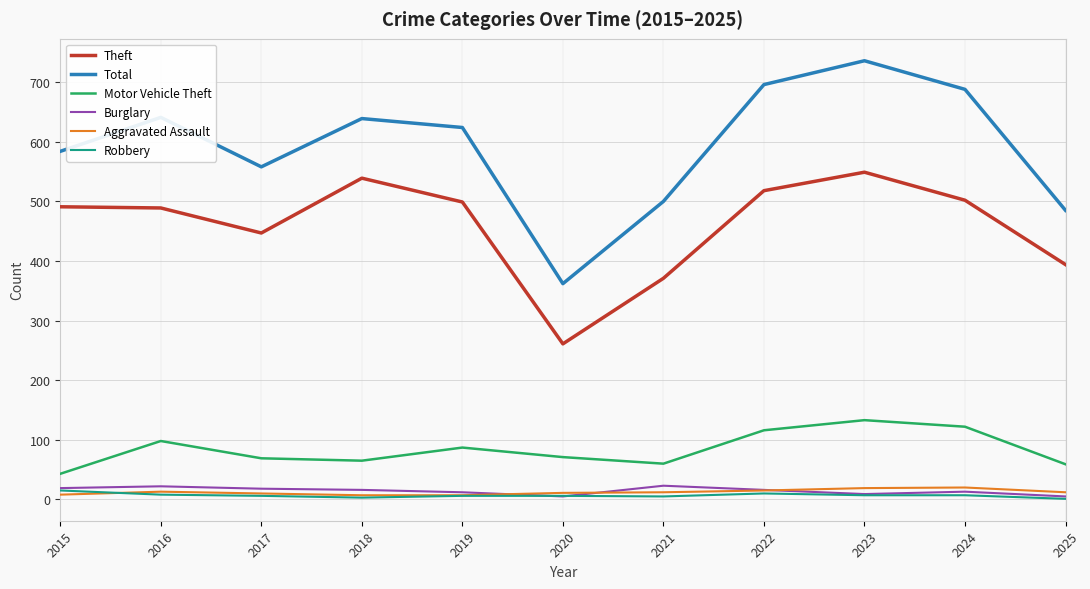

True or false: Theft and Total intersect in this chart.

False